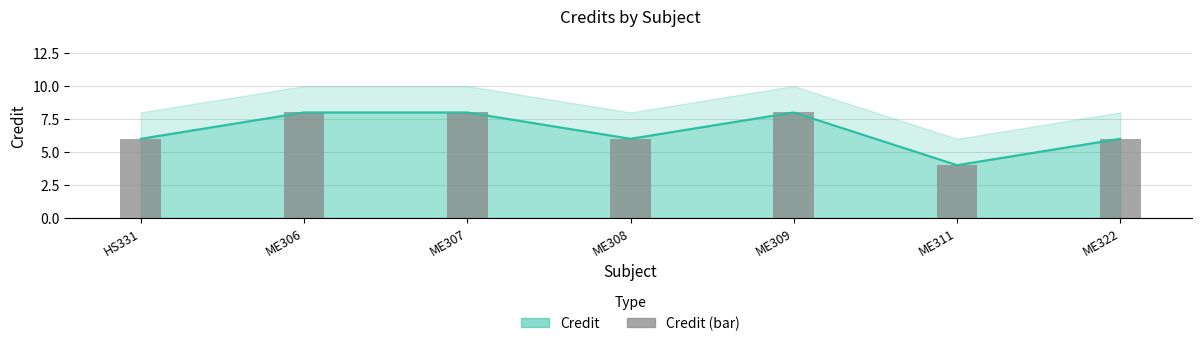

Are the bars grouped side by side (vs. stacked)?

No